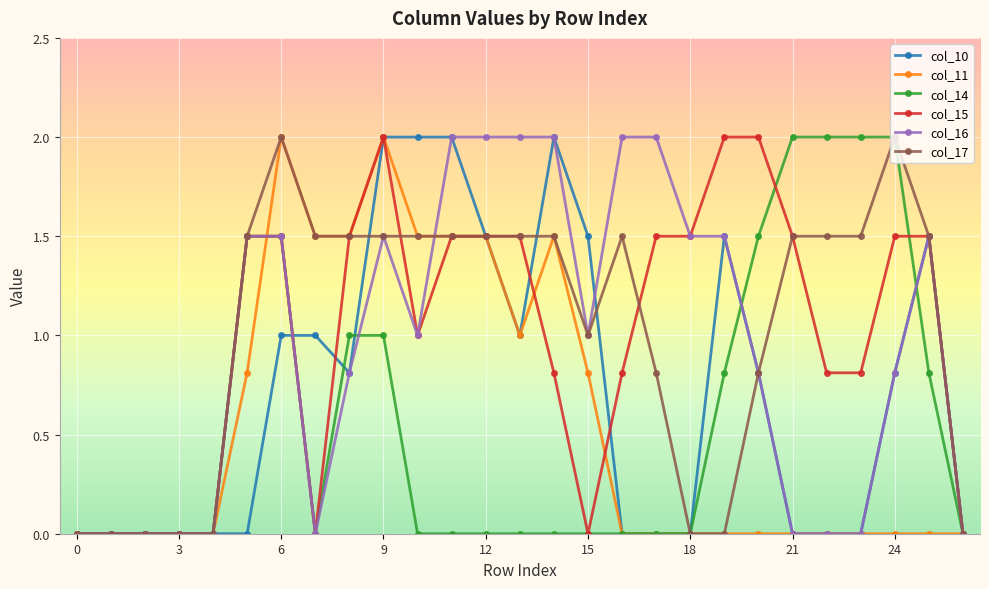

True or false: col_17 has more than 1 interior local peaks.

True